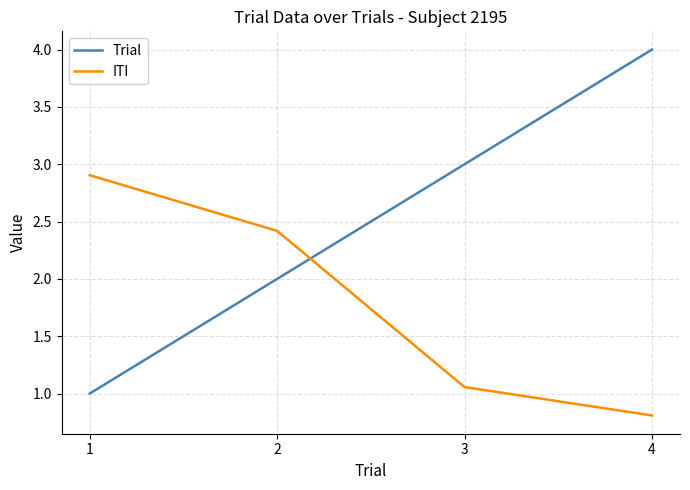

What is the spread (max minus min) of values at 1?

1.9